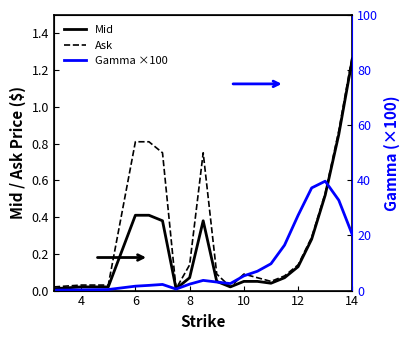

The value of Mid at 14 is 0.0. True or false?

False